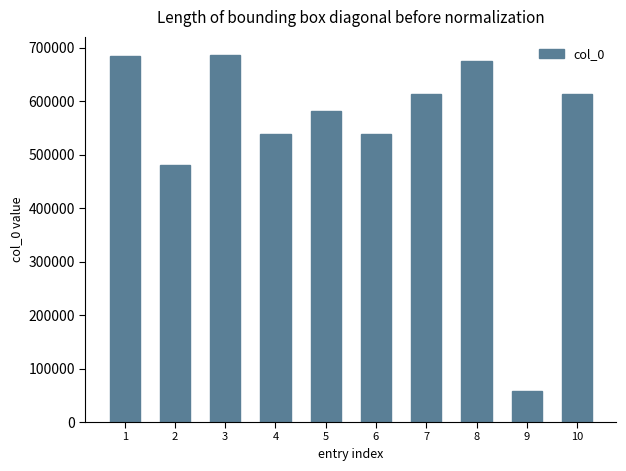

What is the difference between the maximum and second lowest values?

205891